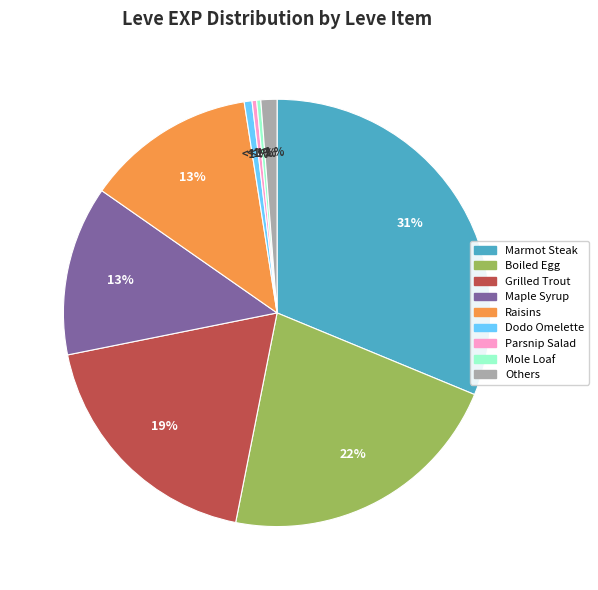

True or false: Sweet Cream accounts for 0% of the total.

True